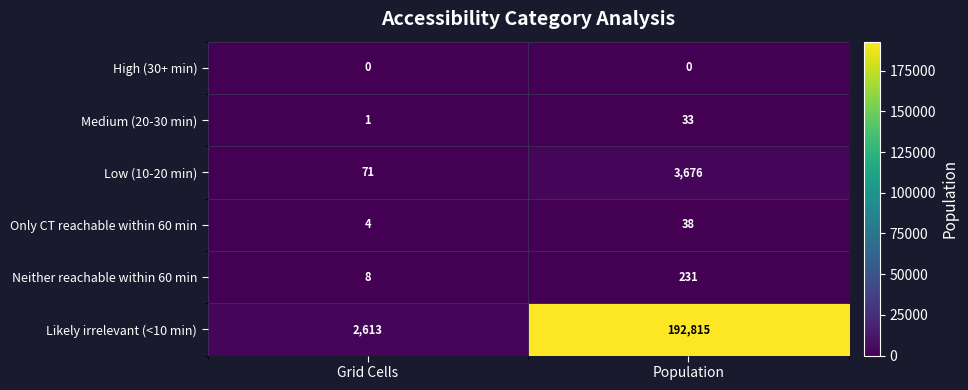

What is the difference between the highest and lowest values at Grid Cells?

2613